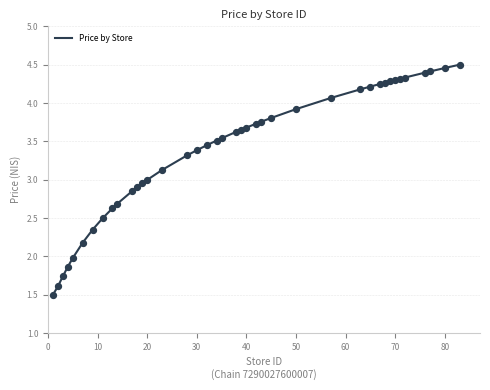

What is the smallest value displayed?

1.5